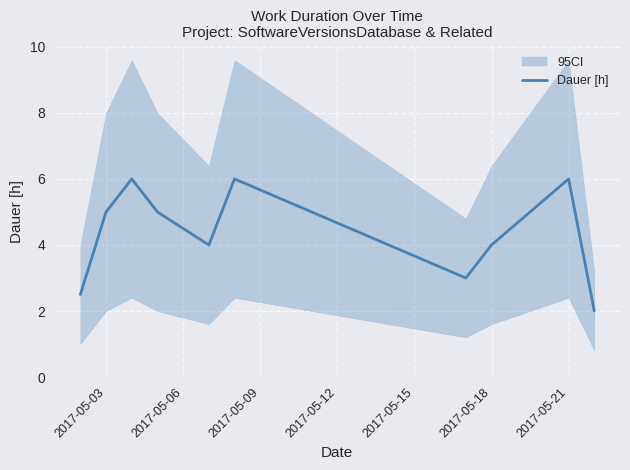

What is the minimum value for Dauer [h]?

2.0